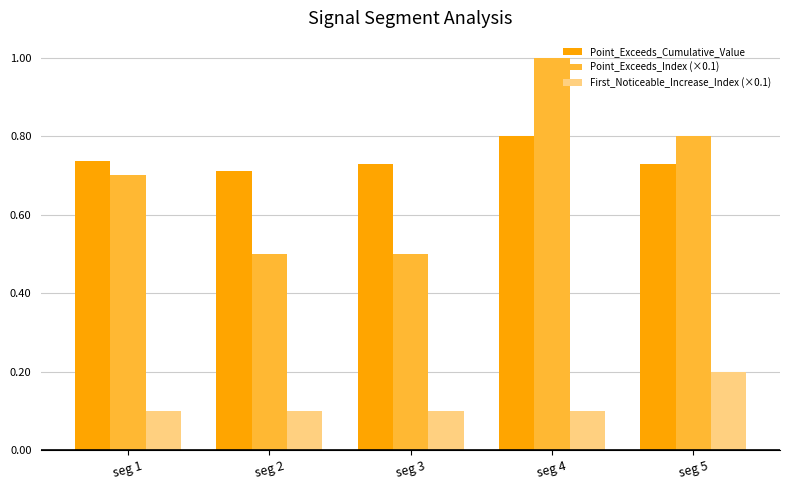

What is the difference between the Point_Exceeds_Index (×0.1) values at seg 3 and seg 1?

0.2